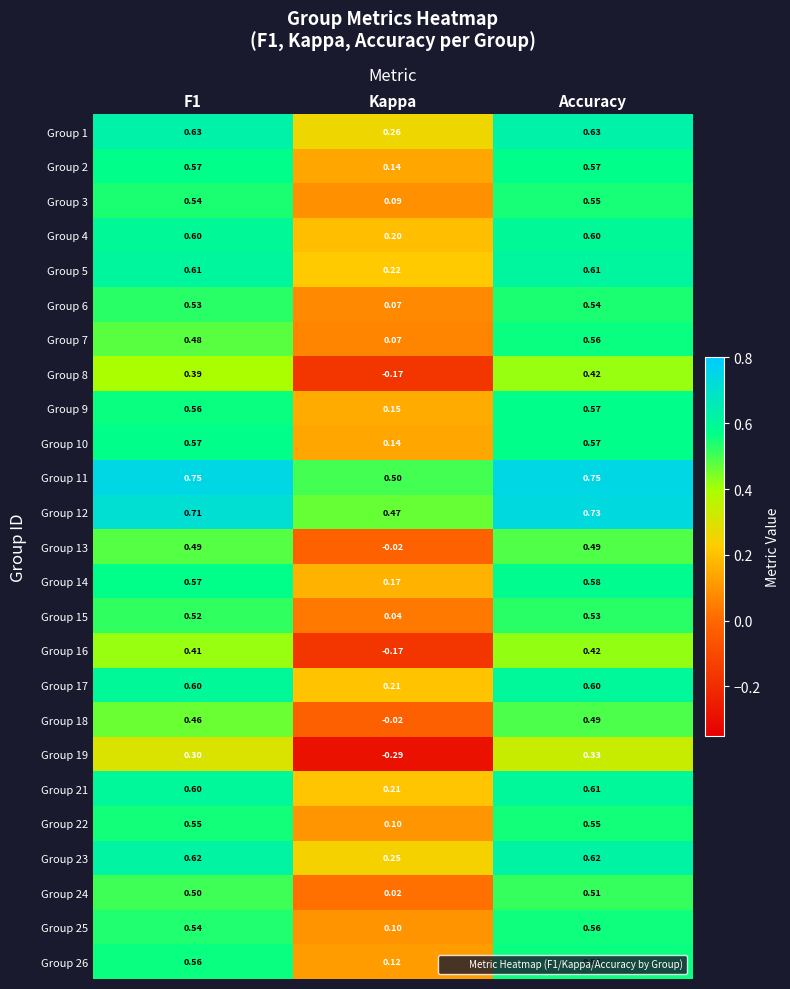

At which category does the chart reach its minimum across all series?

Kappa